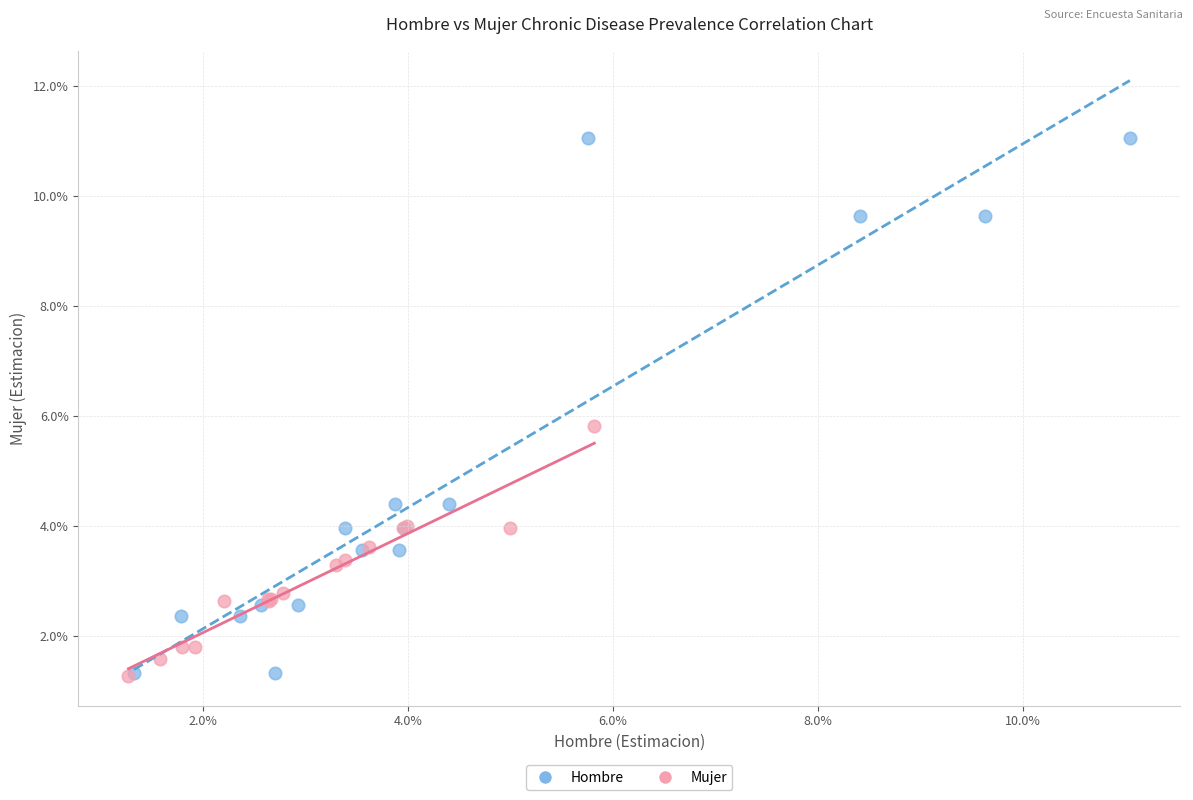

What are all the series names shown in the legend?

Hombre, Mujer